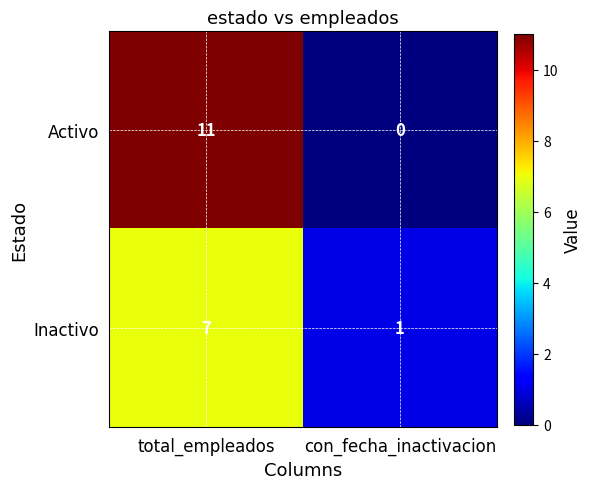

Rank the series by their maximum value, from highest to lowest.

Activo, Inactivo